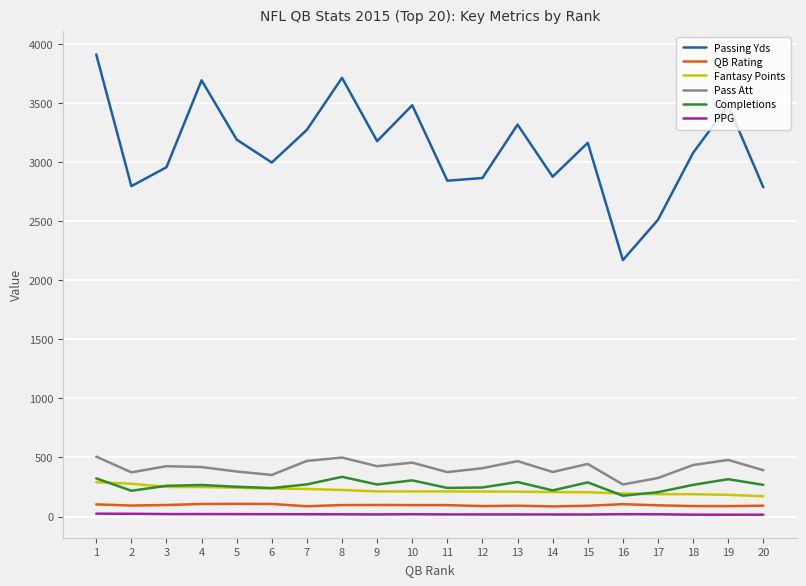

What is the greatest value displayed?

3912.0